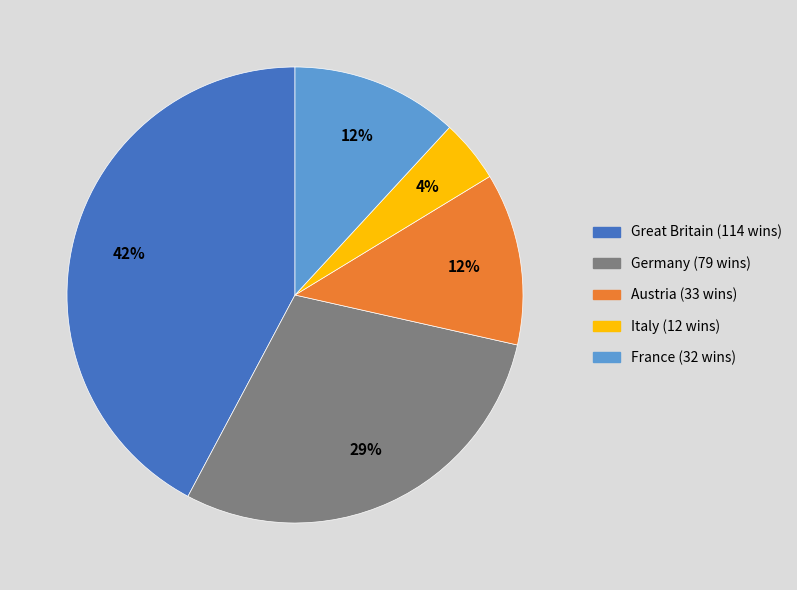

Does Austria represent more than half of the total?

No